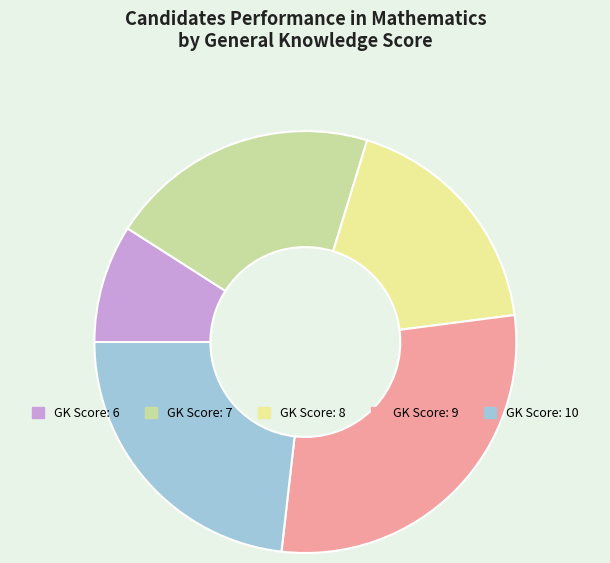

What is the ratio of the value at GK Score: 7 to the value at GK Score: 9?

0.7